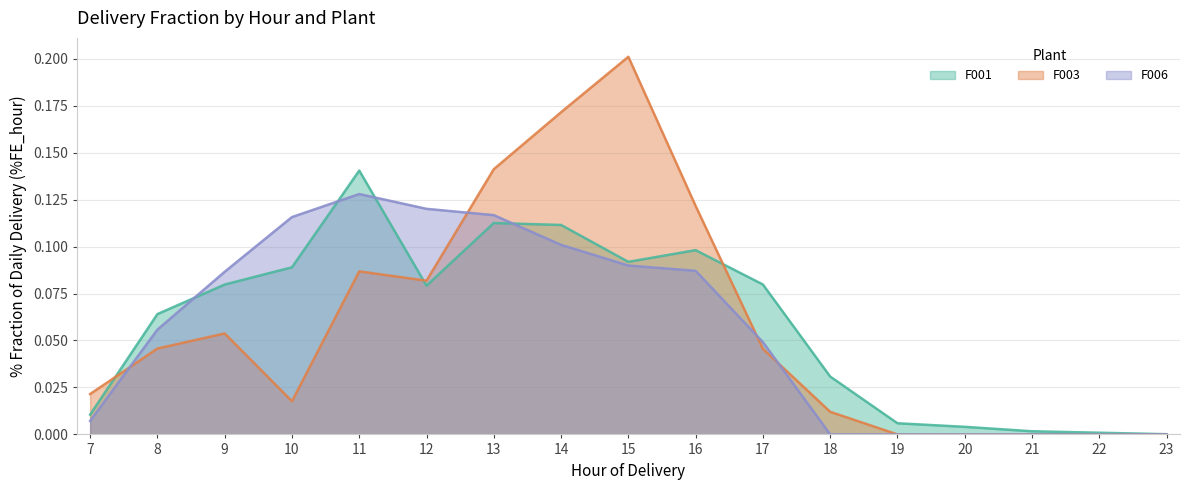

How many categories are shown in the chart?

17